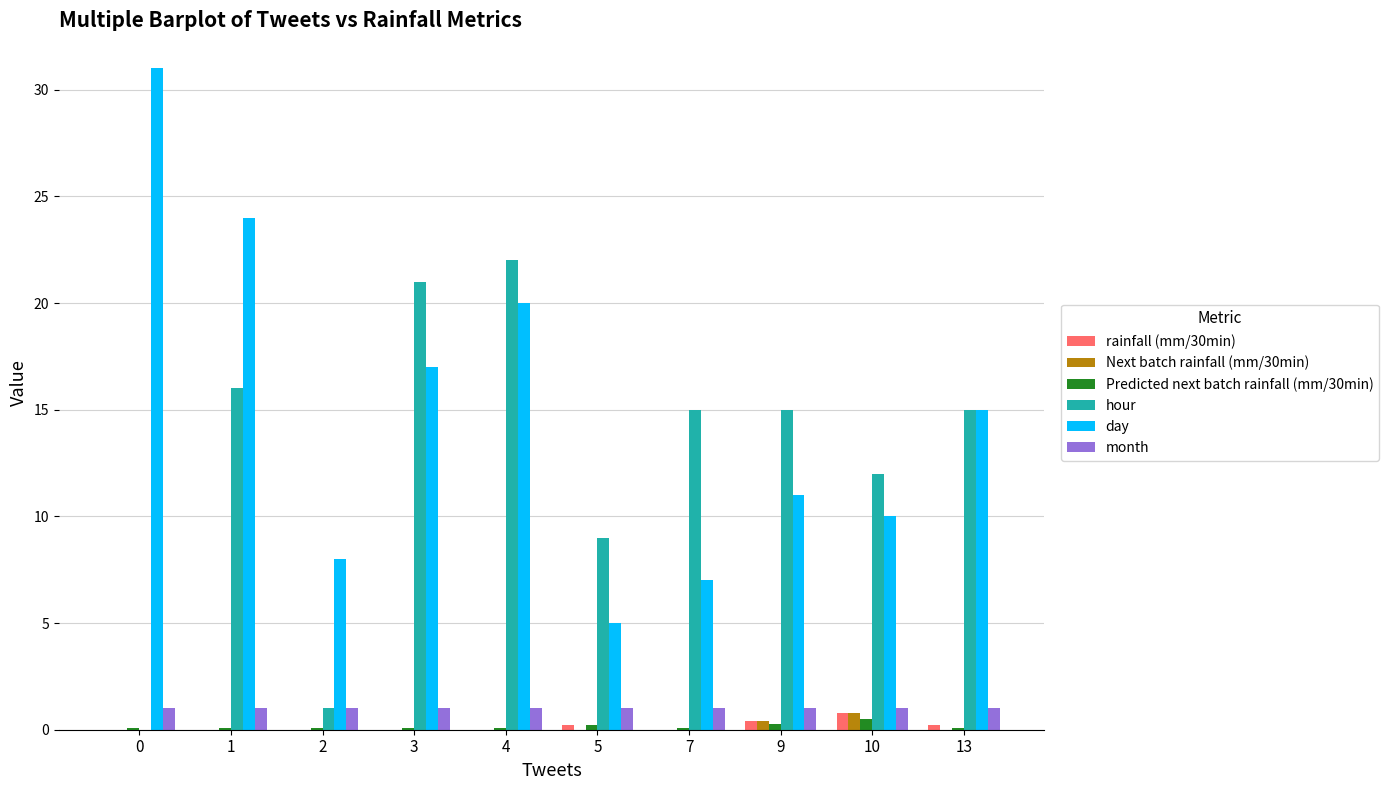

How many groups of bars are there?

10